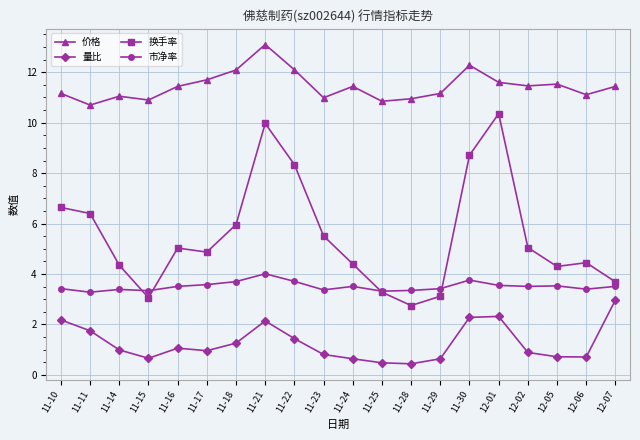

Which series has the largest total across all categories?

价格